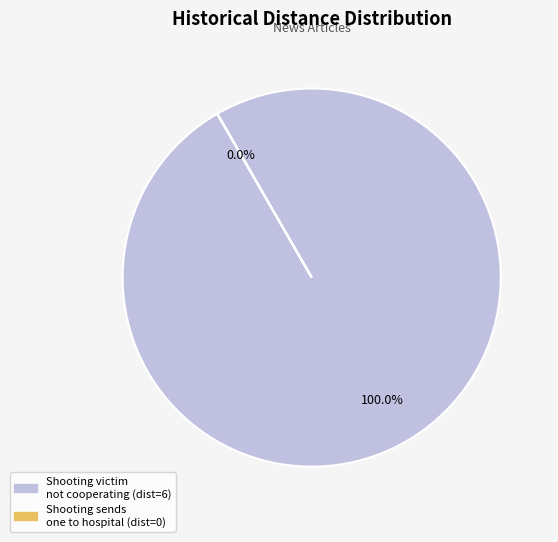

Does any single category account for the majority?

Yes